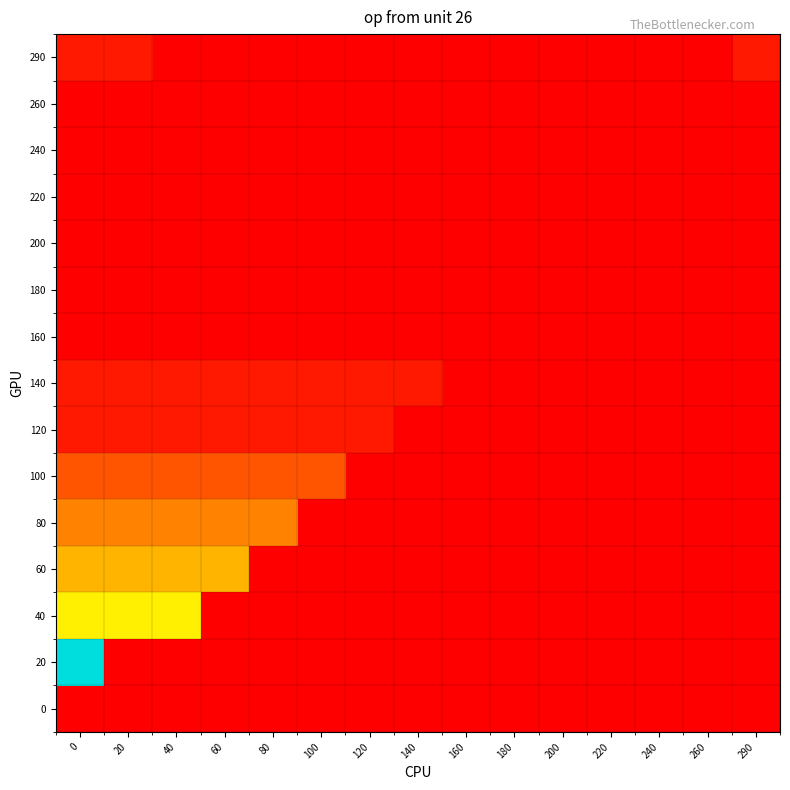

List the series in order of their peak value, lowest first.

0, 160, 180, 200, 220, 240, 260, 120, 140, 290, 100, 80, 60, 40, 20